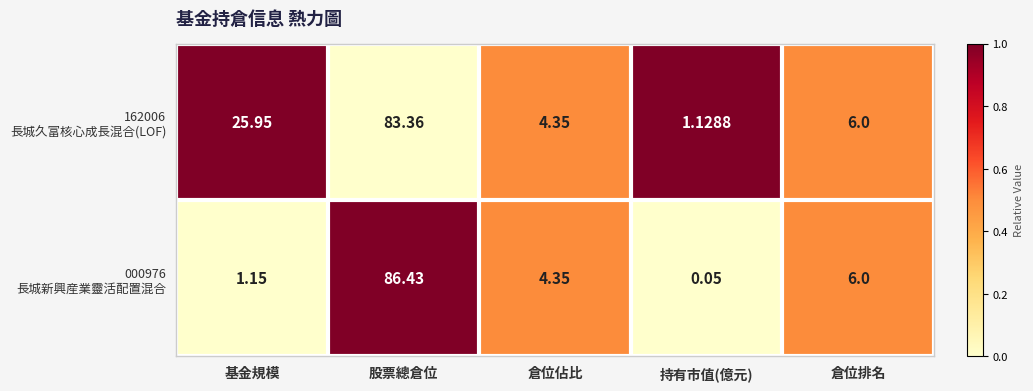

At which category is the sum across all series the highest?

股票總倉位